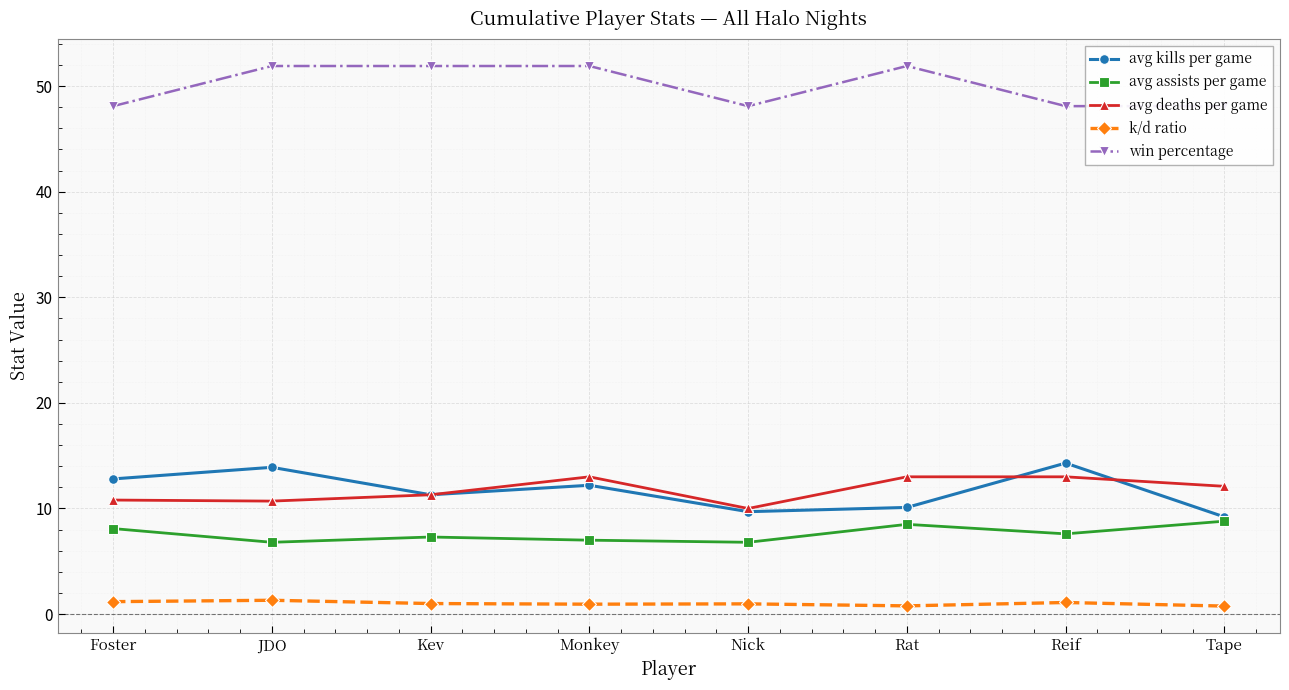

Where is the first local maximum for avg kills per game?

JDO